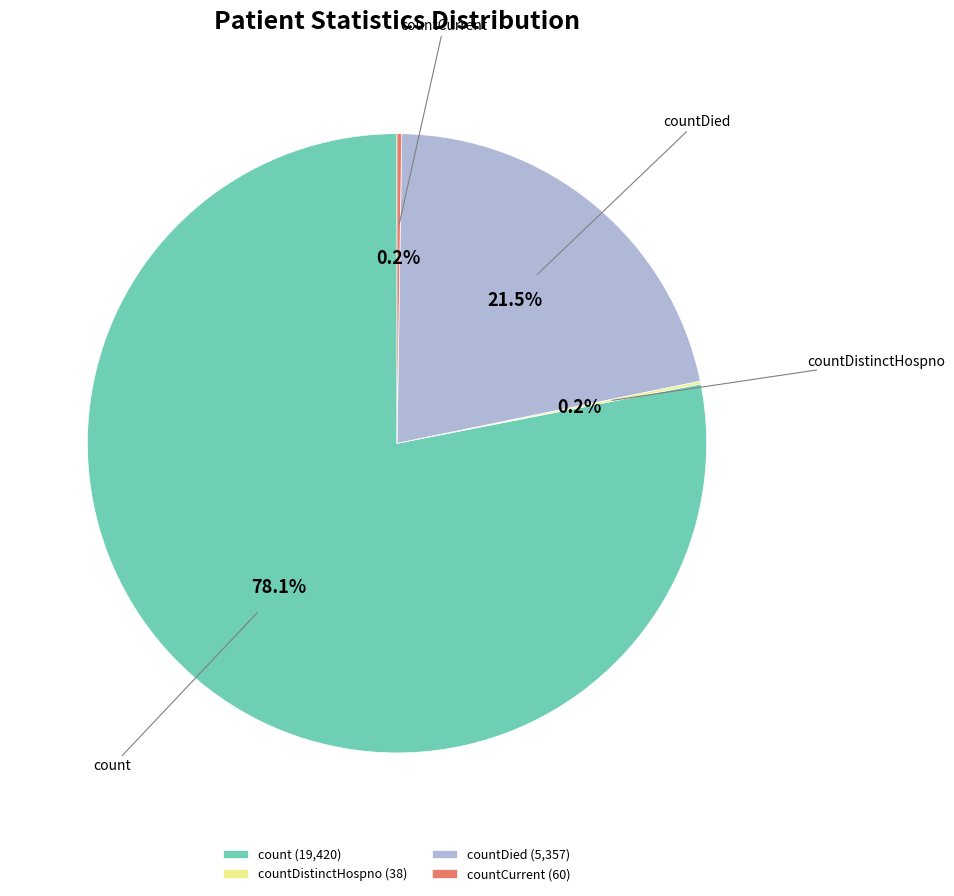

What is the largest slice in the pie chart?

count (19,420)